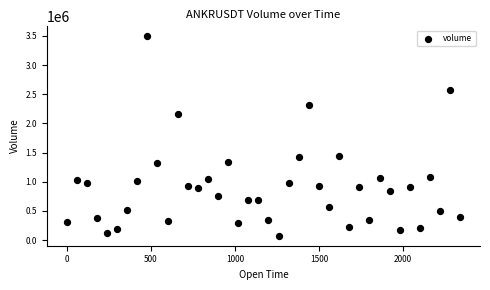

What is the range of Y values (max minus min)?

3419524